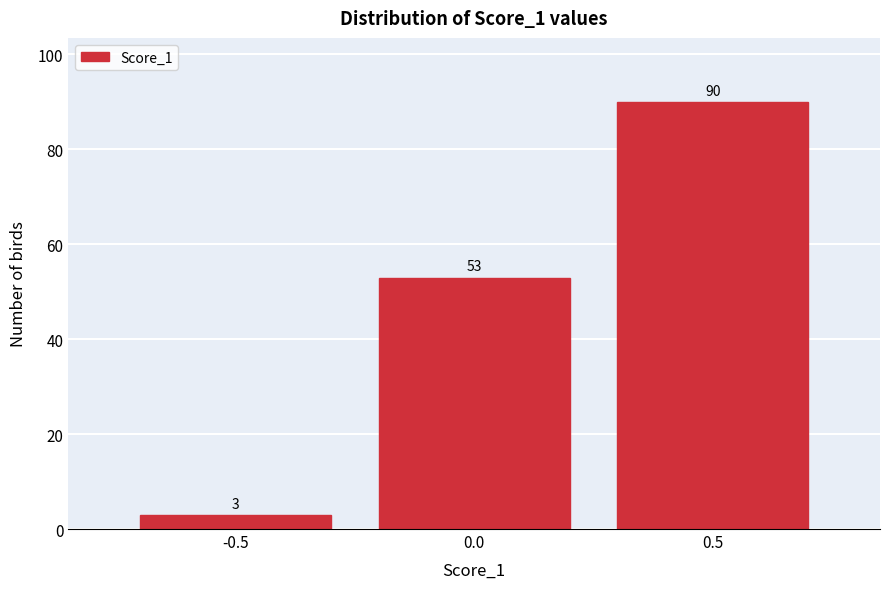

Reading right to left, list all the values displayed in this chart.

0.5=90	0.0=53	-0.5=3